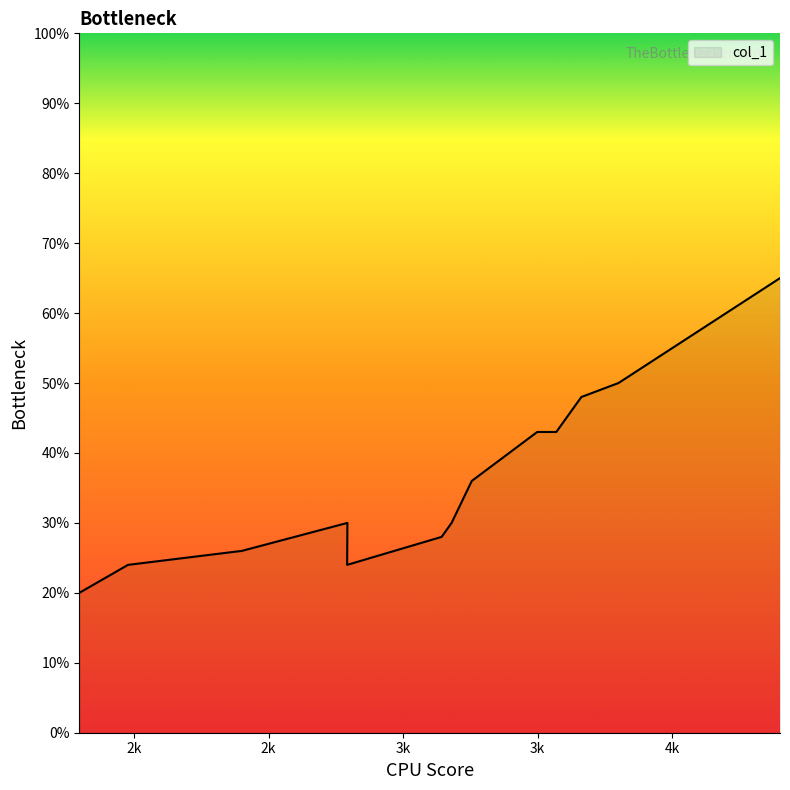

Between 3498 and 3180, which is larger?

3498